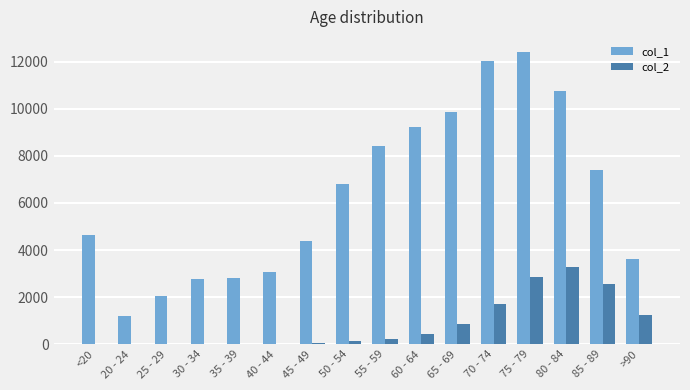

What is the difference between the col_1 values at 65 - 69 and 30 - 34?

7118